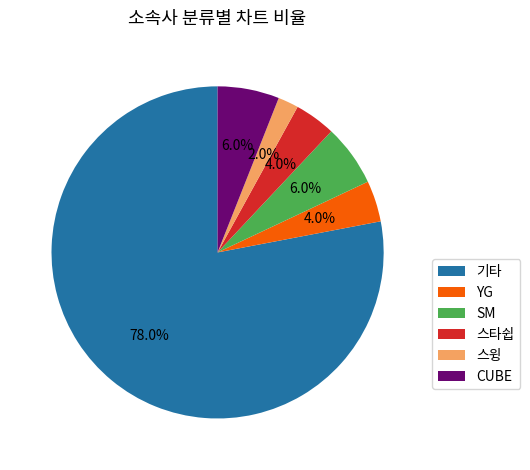

True or false: 스타쉽 accounts for 4% of the total.

True